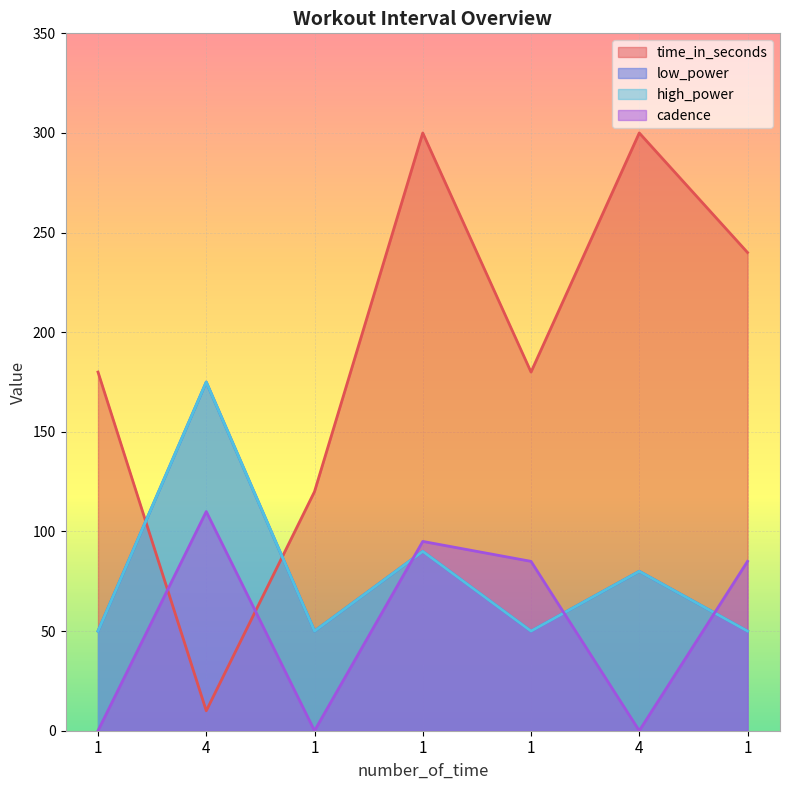

Reading right to left, list all the values displayed in this chart.

time_in_seconds: 240	300	180	300	120	10	180
low_power: 50	80	50	90	50	175	50
high_power: 50	80	50	90	50	175	50
cadence: 85	0	85	95	0	110	0